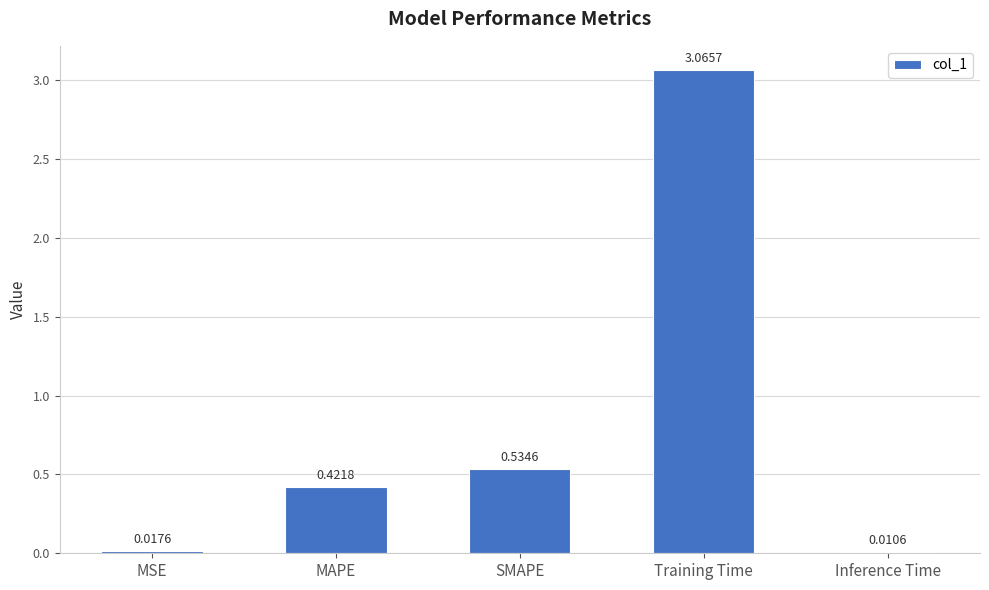

How many series are shown in this chart?

1